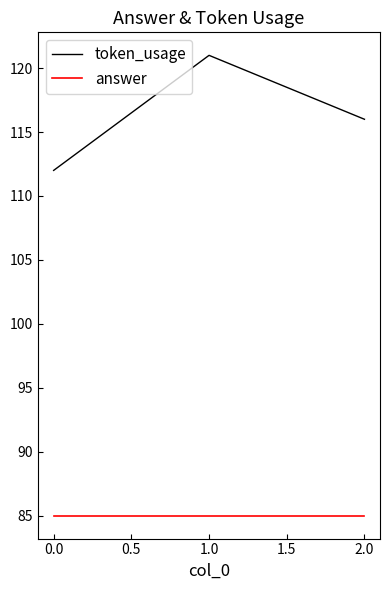

What position from the right is 0.0?

3